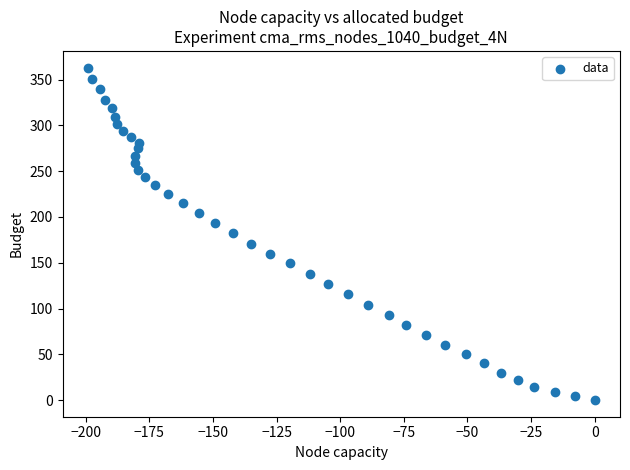

What is the range of Y values (max minus min)?

363.2